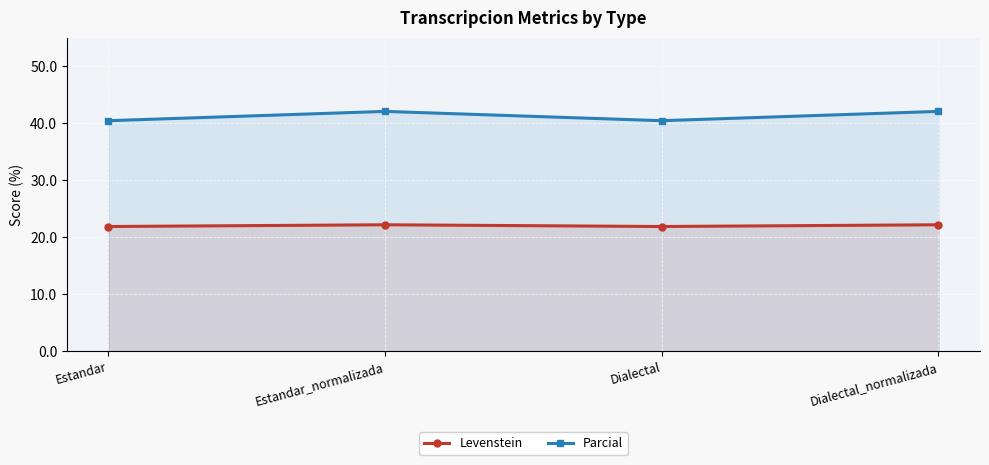

True or false: Parcial and Levenstein intersect in this chart.

False